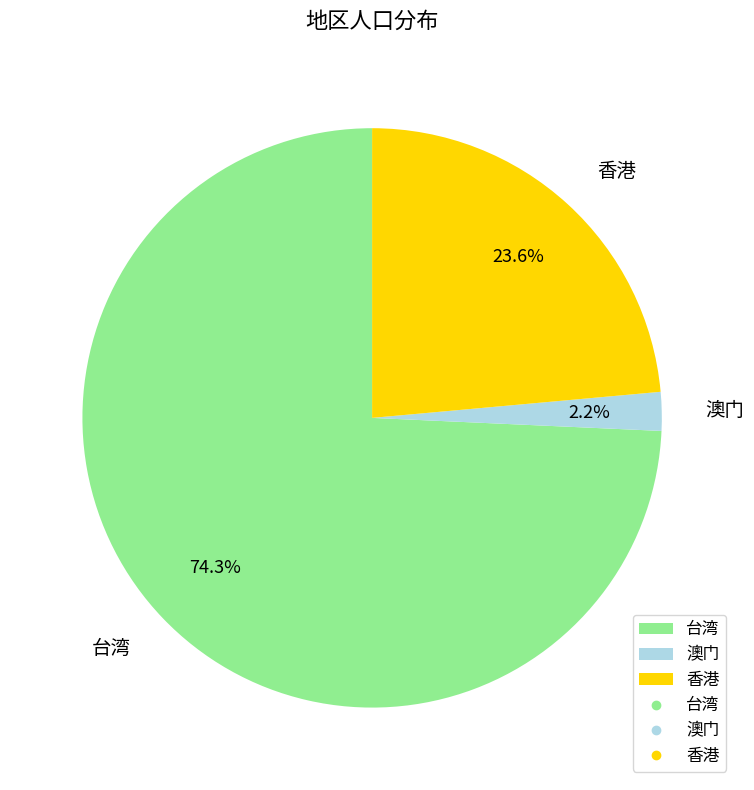

To the nearest percent, what portion does 台湾 represent?

74%